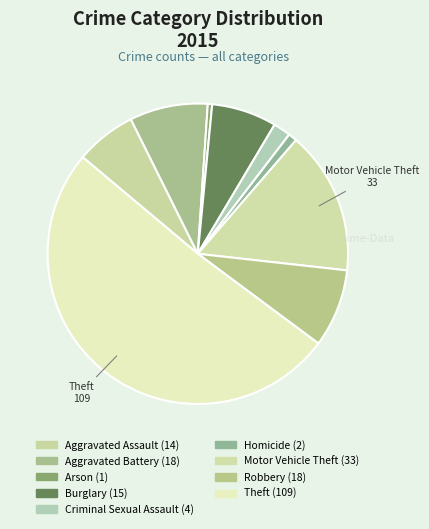

To the nearest percent, what percentage of the pie is Burglary?

7%